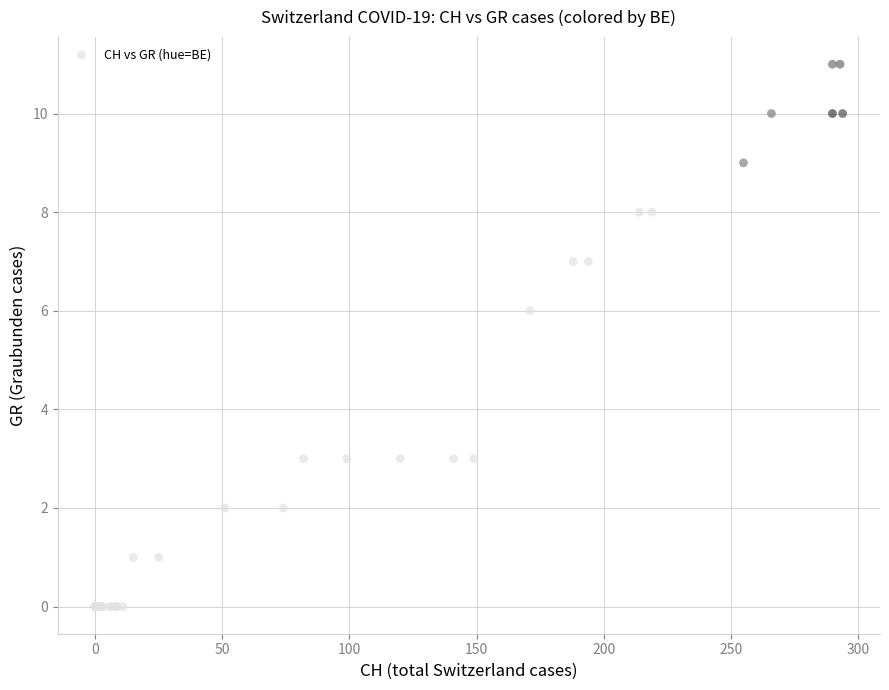

What Y value in the scatter plot is closest to 5?

6